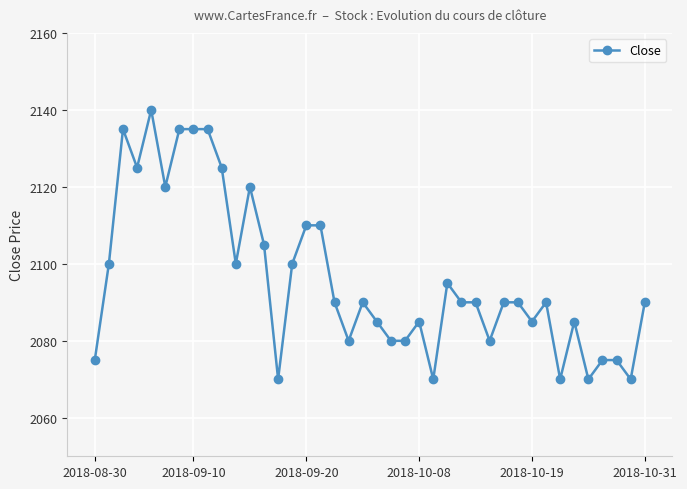

What is the value of the 13th point from the left?

2105